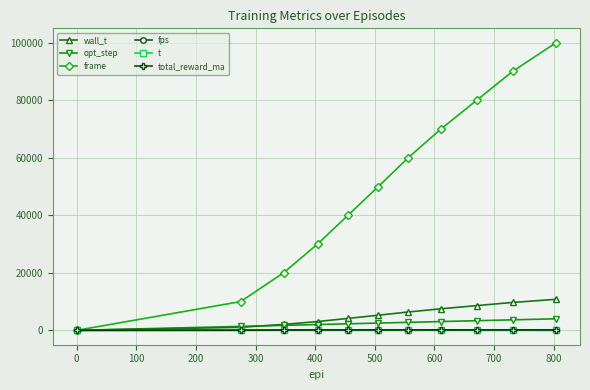

Which series has the largest total across all categories?

frame